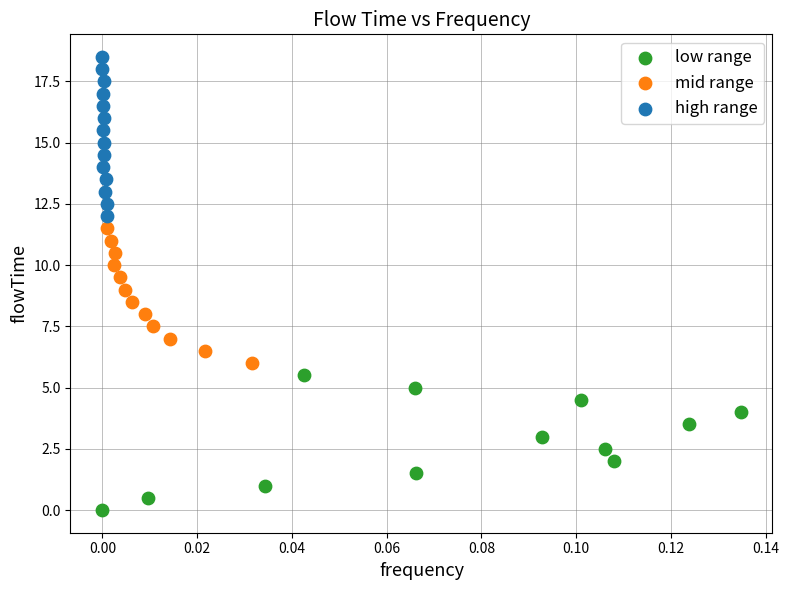

Which series contains the highest Y value?

high range